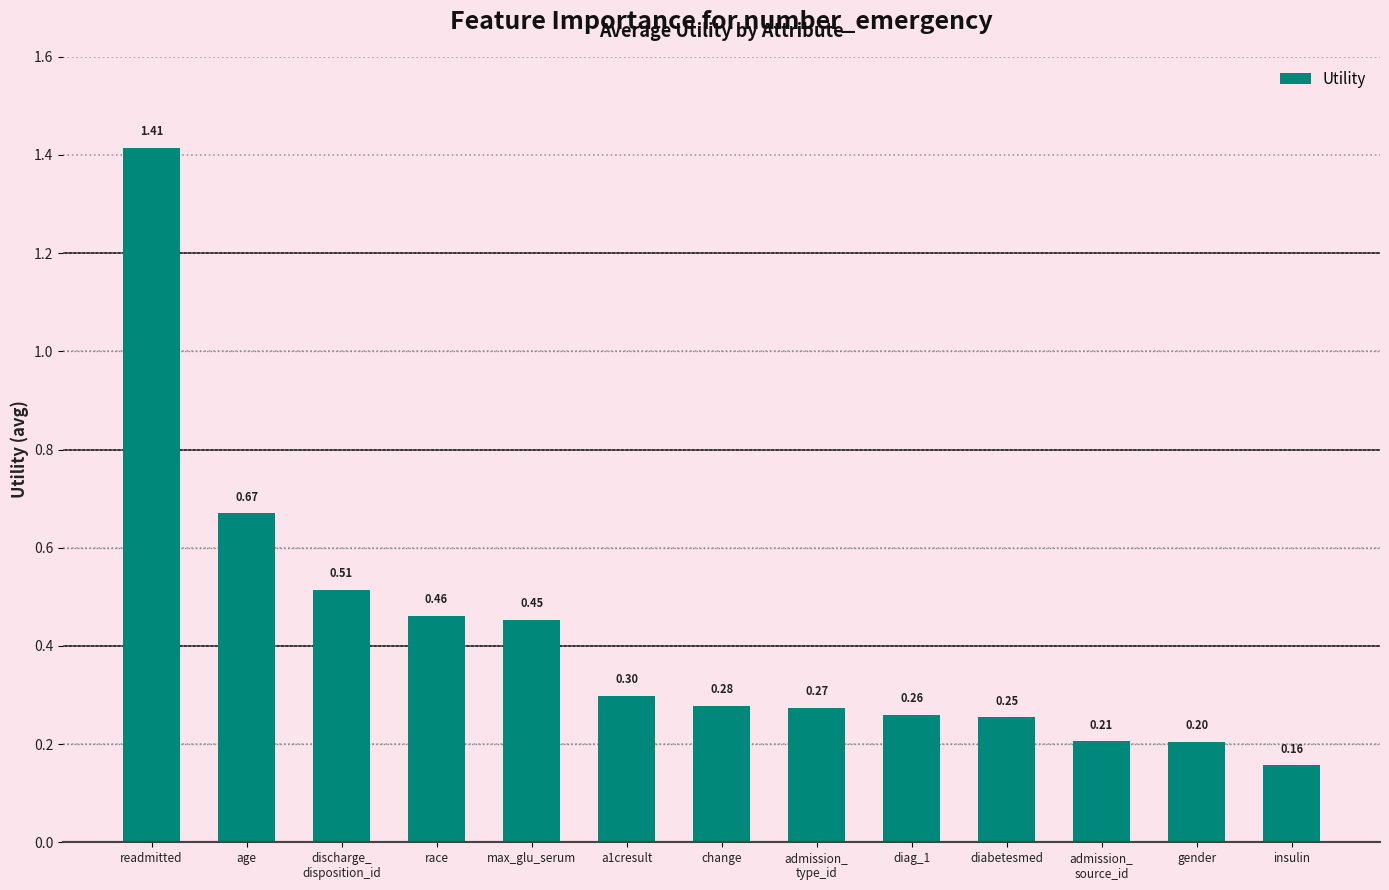

How many data points does each series have?

13